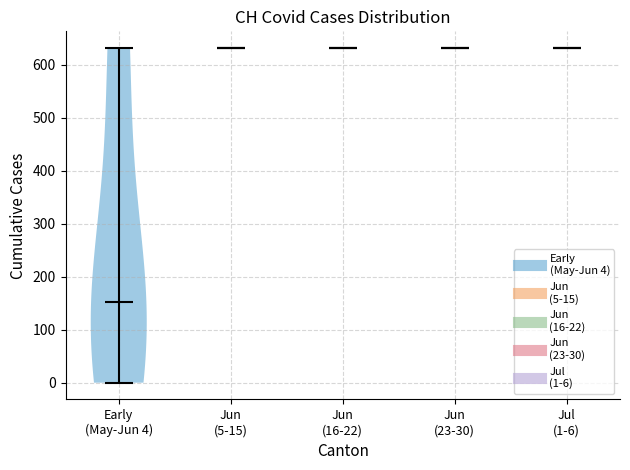

Reading left to right, read every violin against the y-axis: where its median line is, and the lowest and highest points it reaches. The values are not printed on the chart, so give them approximately, as read against the axis.

Early (May-Jun 4): median line 150, lowest point 0, highest point 630
Jun (5-15): median line 630, lowest point 630, highest point 630
Jun (16-22): median line 630, lowest point 630, highest point 630
Jun (23-30): median line 630, lowest point 630, highest point 630
Jul (1-6): median line 630, lowest point 630, highest point 630